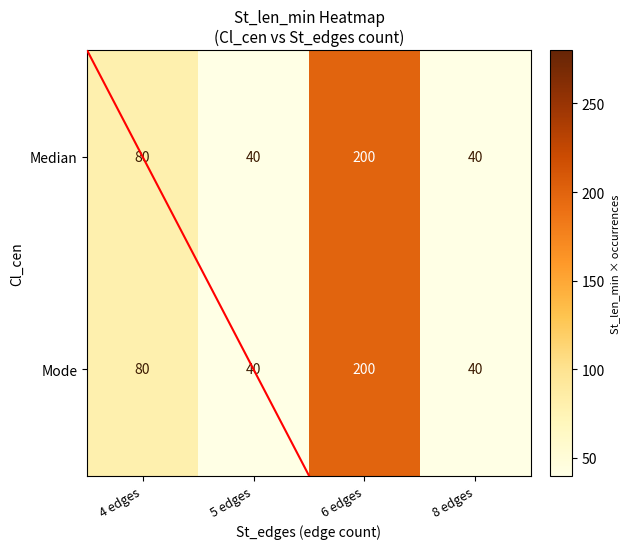

What is the difference between the maximum and second lowest values in the Mode series?

160